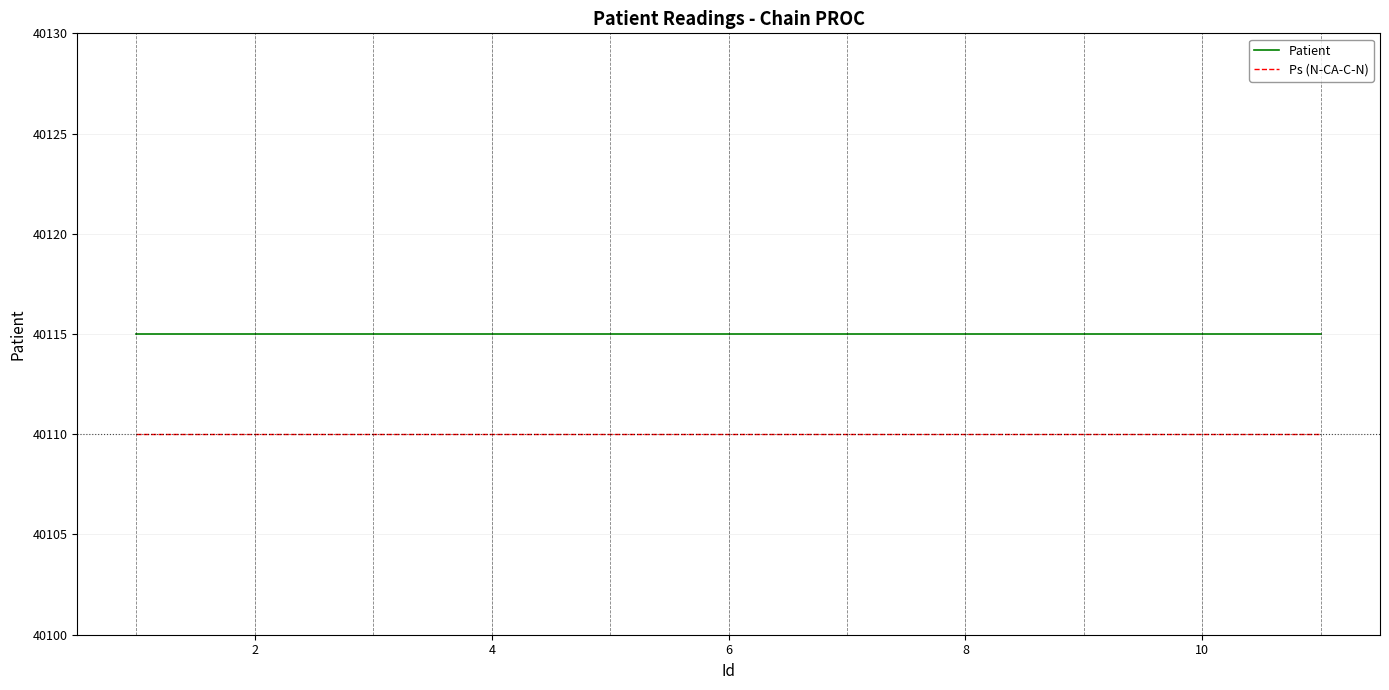

What is the greatest value displayed?

40115